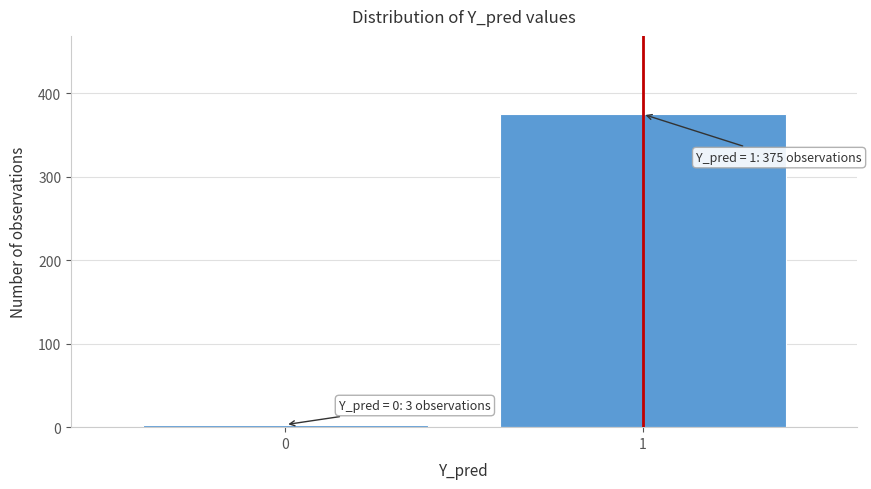

Reading left to right, what are all the values shown in this chart?

0=3	1=375